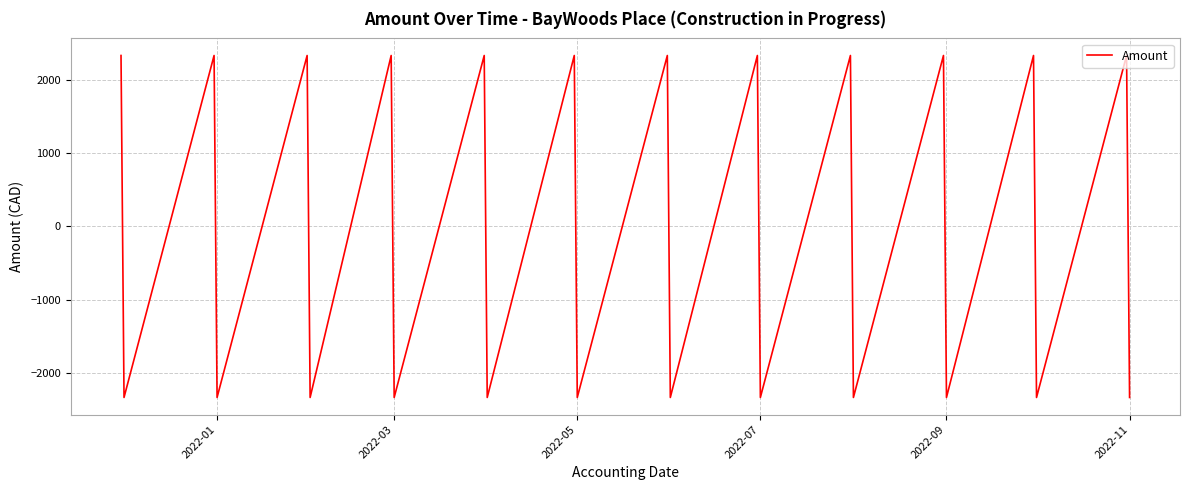

How many interior local valleys (lower than both neighbors) does the data have?

11